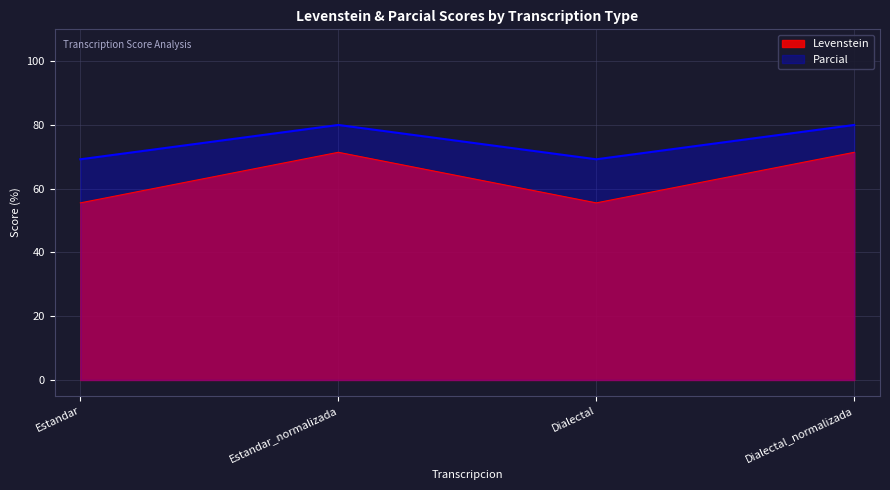

True or false: Levenstein has a value of 71.4 at Estandar_normalizada.

True